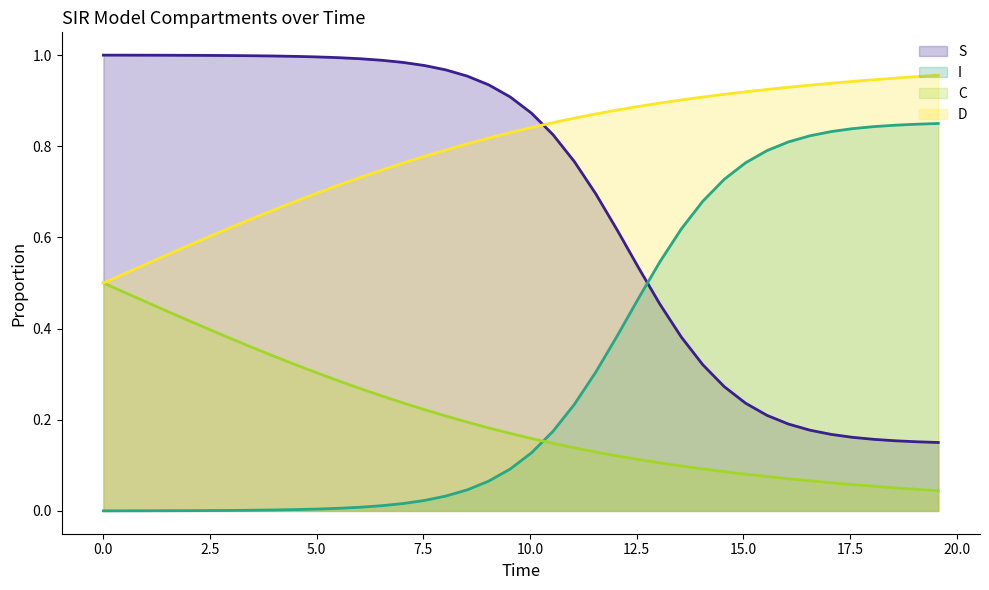

How many lines are shown in the chart?

4